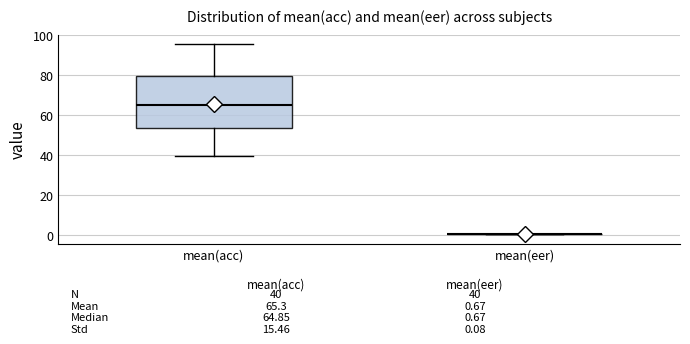

Which box is the tallest, from its lower edge to its upper edge?

mean(acc)